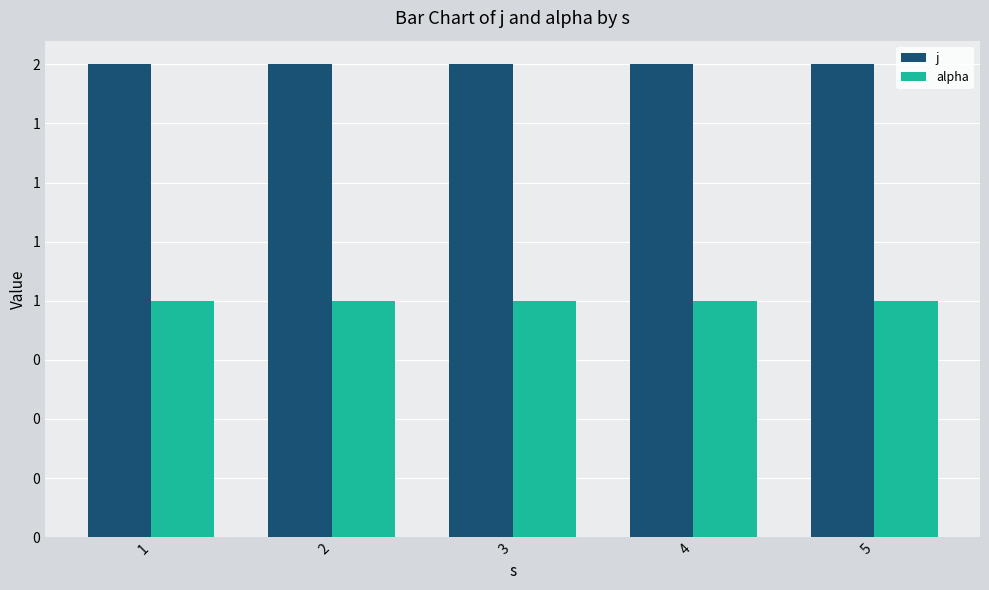

What are all the series names shown in the legend?

j, alpha